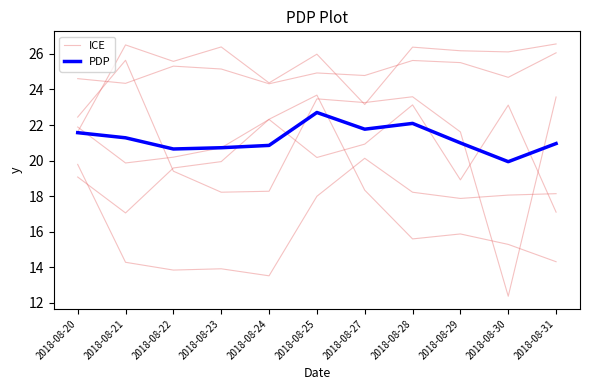

Between 2018-08-24 and 2018-08-27, which series saw the biggest shift?

ICE